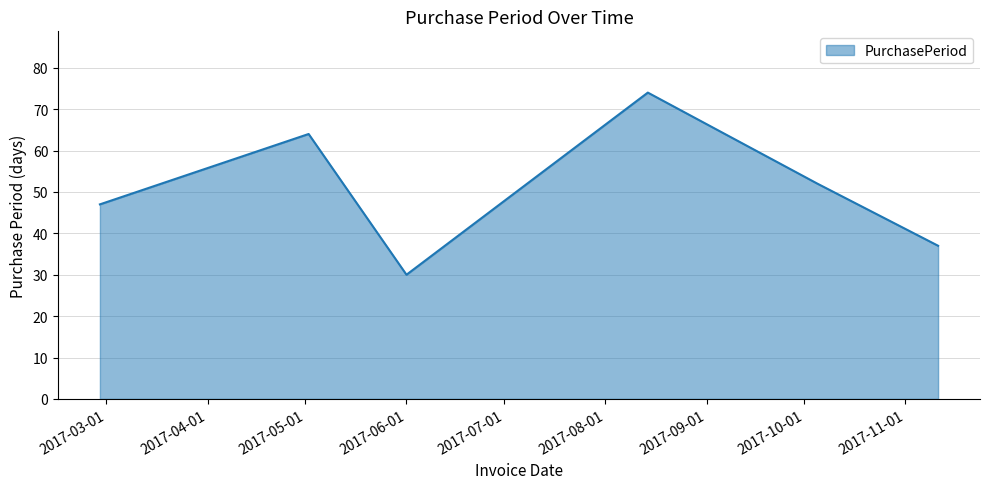

What is the minimum value shown in the chart?

30